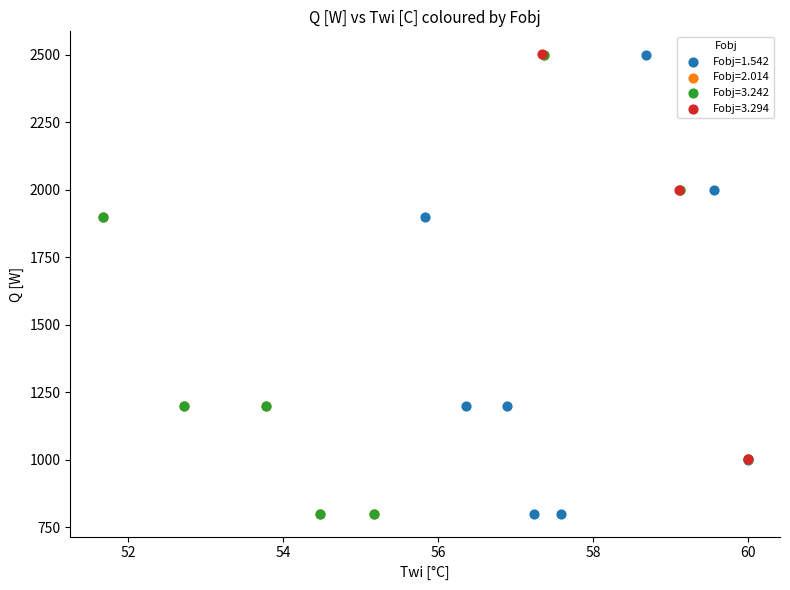

Which series has the largest Y range (max minus min)?

Fobj=2.014